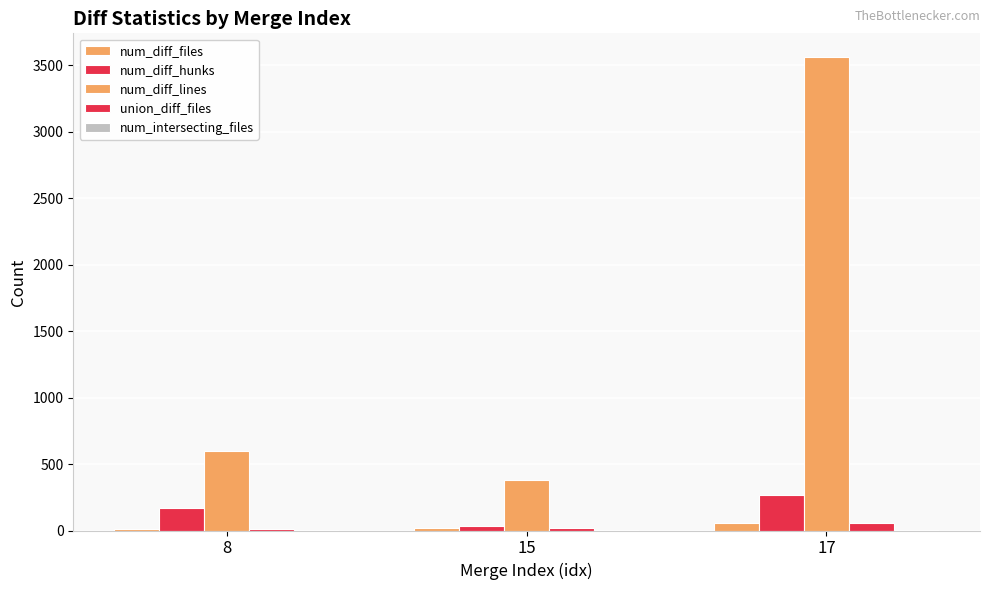

How many data points does each series have?

3